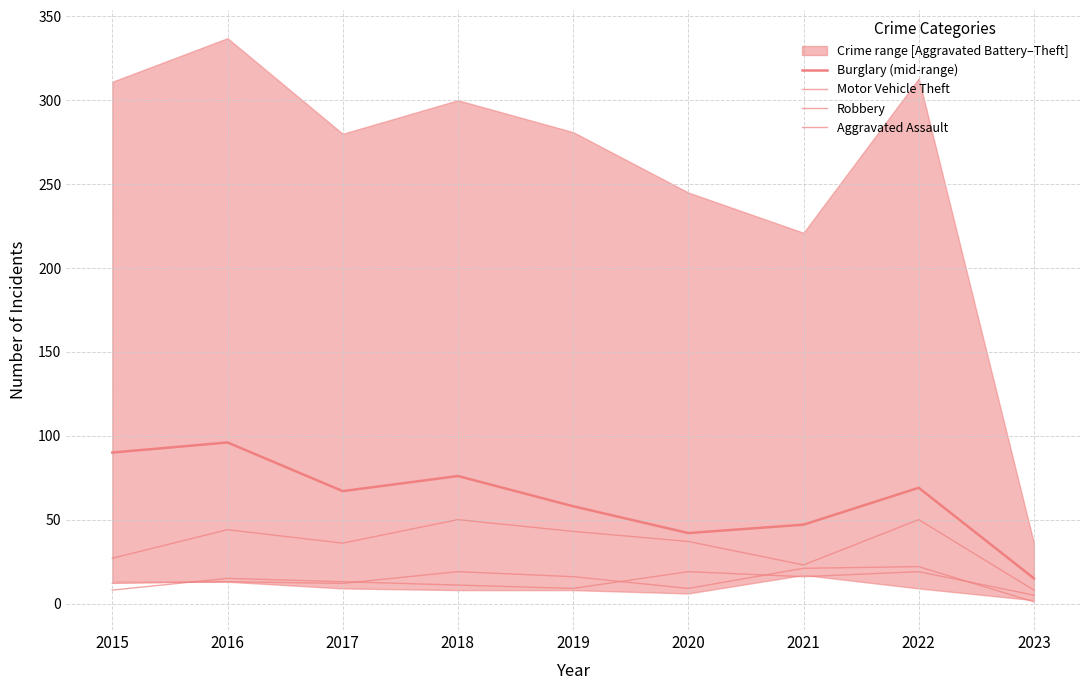

Count the number of data series in this chart.

4